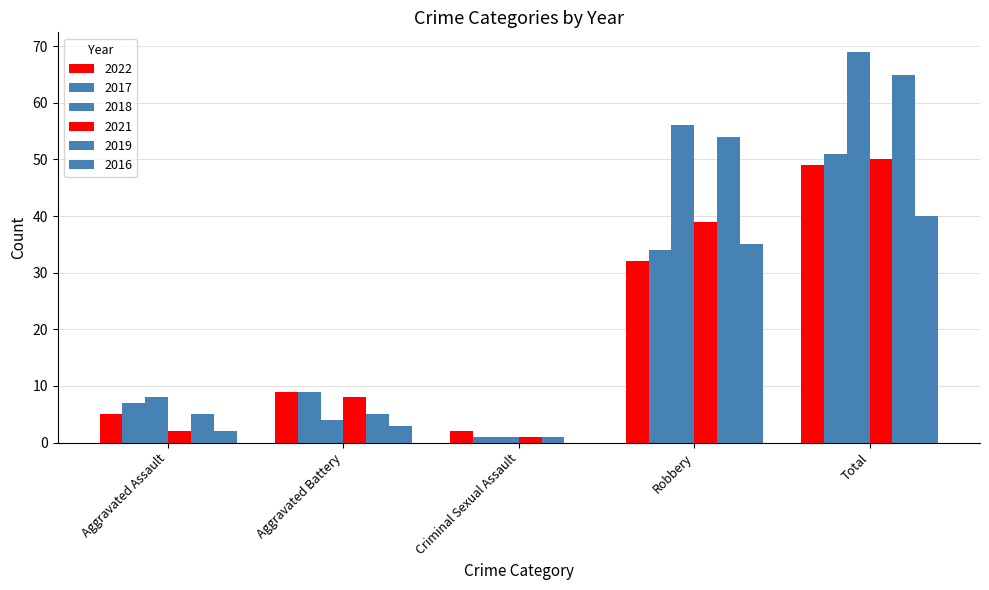

Reading right to left, transcribe all the data shown in this chart.

2022: 49	32	2	9	5
2017: 51	34	1	9	7
2018: 69	56	1	4	8
2021: 50	39	1	8	2
2019: 65	54	1	5	5
2016: 40	35	0	3	2